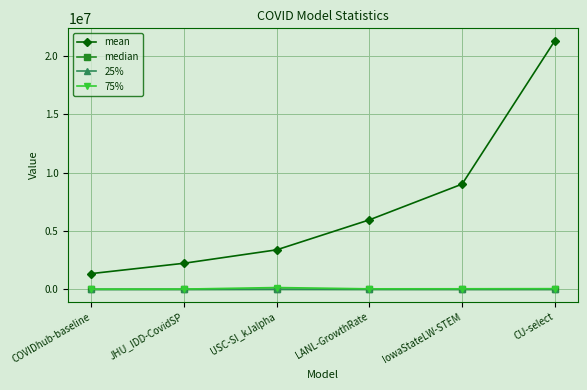

What is the average value of the 75% series?

64966.0